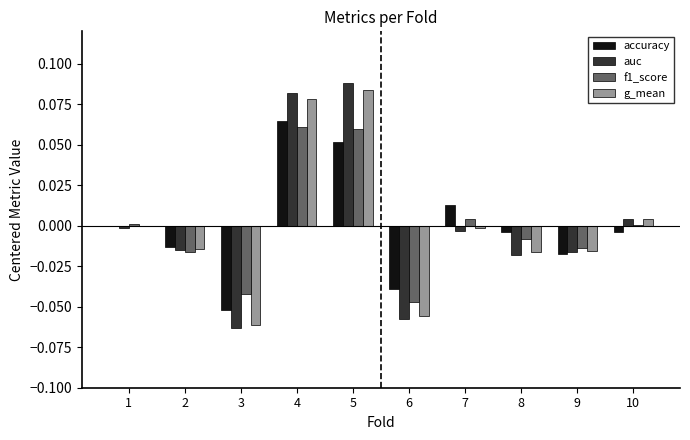

Which category has the highest value in the accuracy series?

4